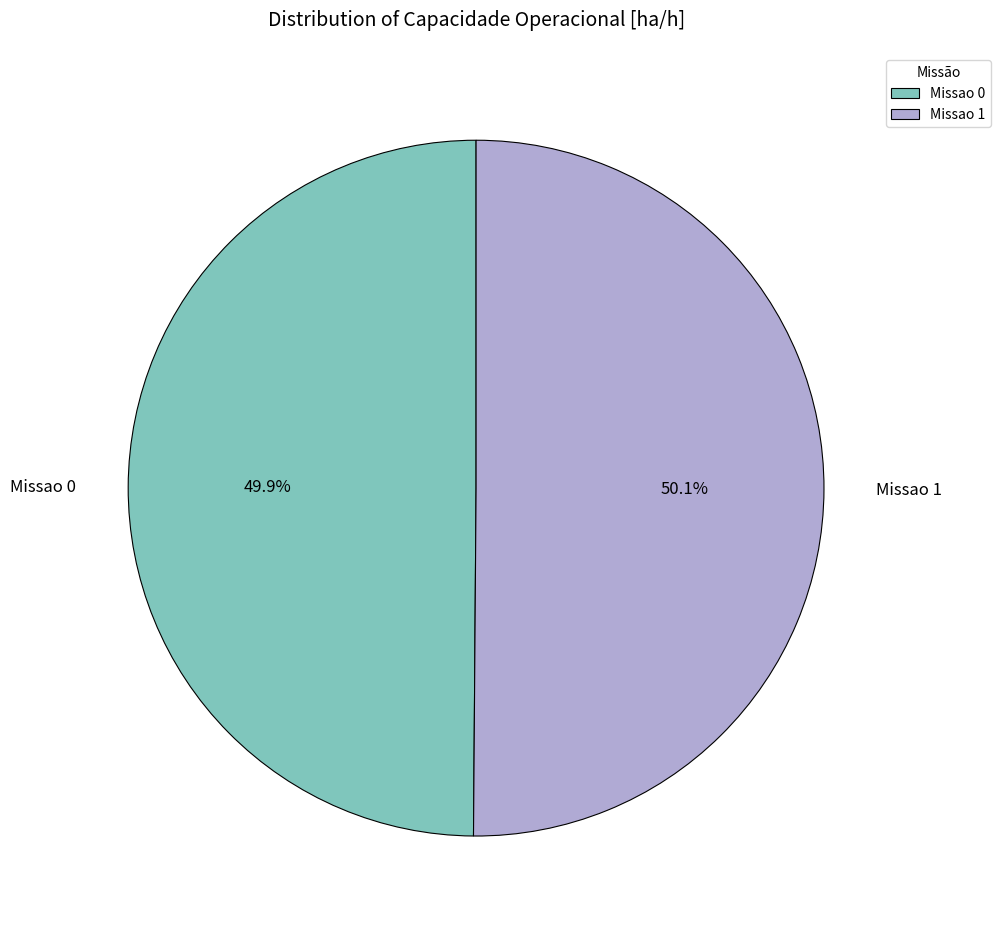

Does any single category account for the majority?

Yes